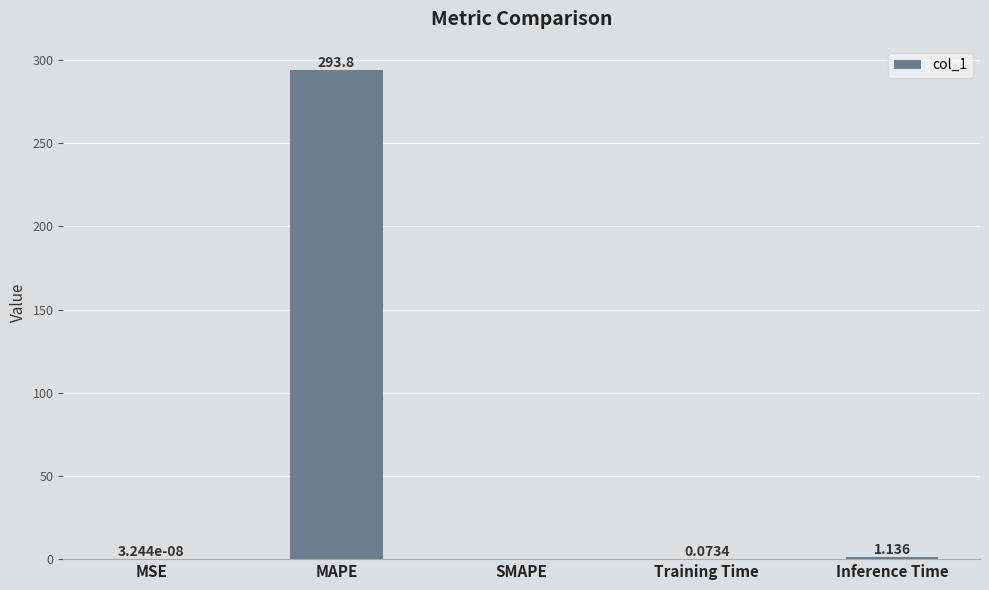

At which label is the value closest to 146?

Inference Time